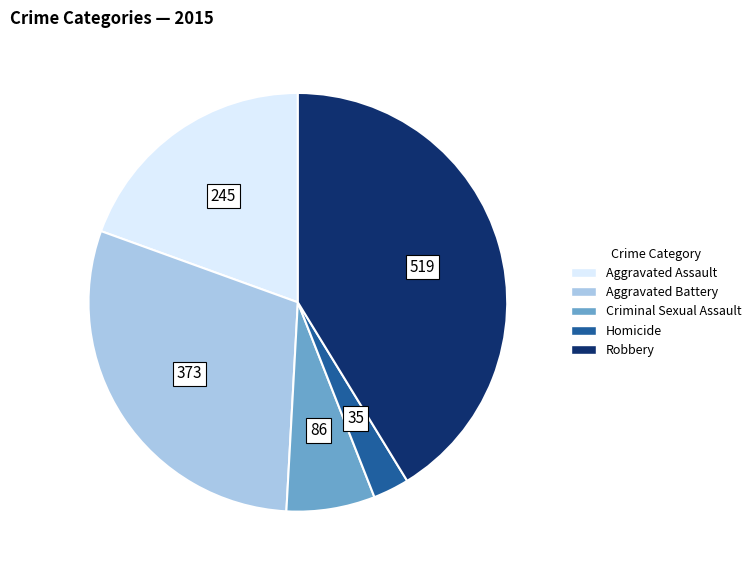

Do Criminal Sexual Assault and Homicide together represent more than half of the pie?

No